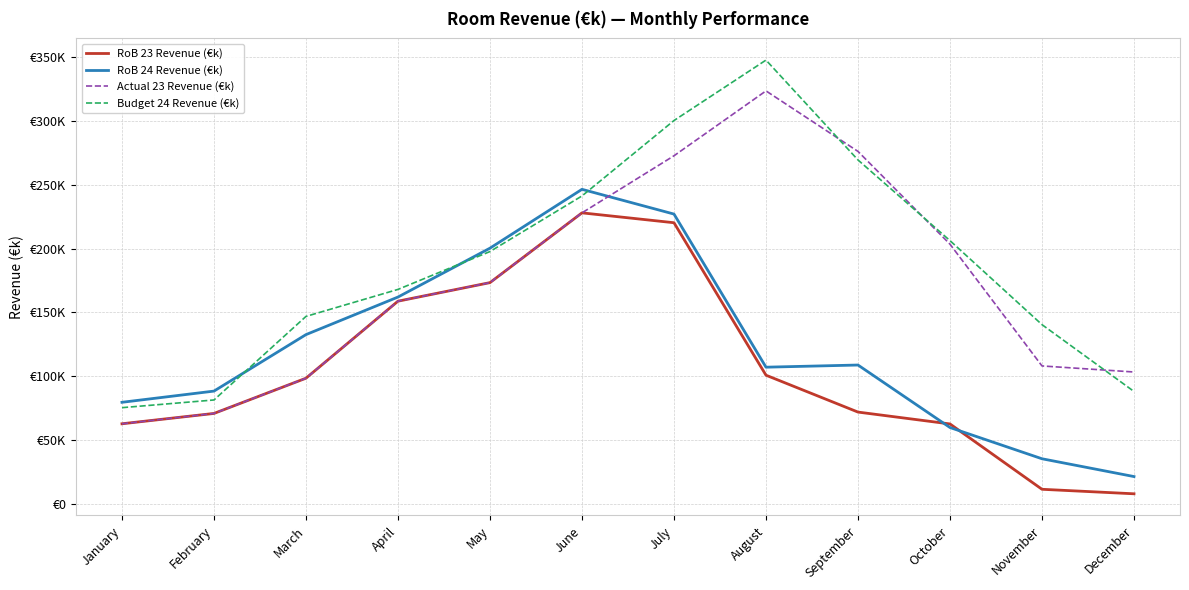

Is this an area chart (filled region under the line)?

No